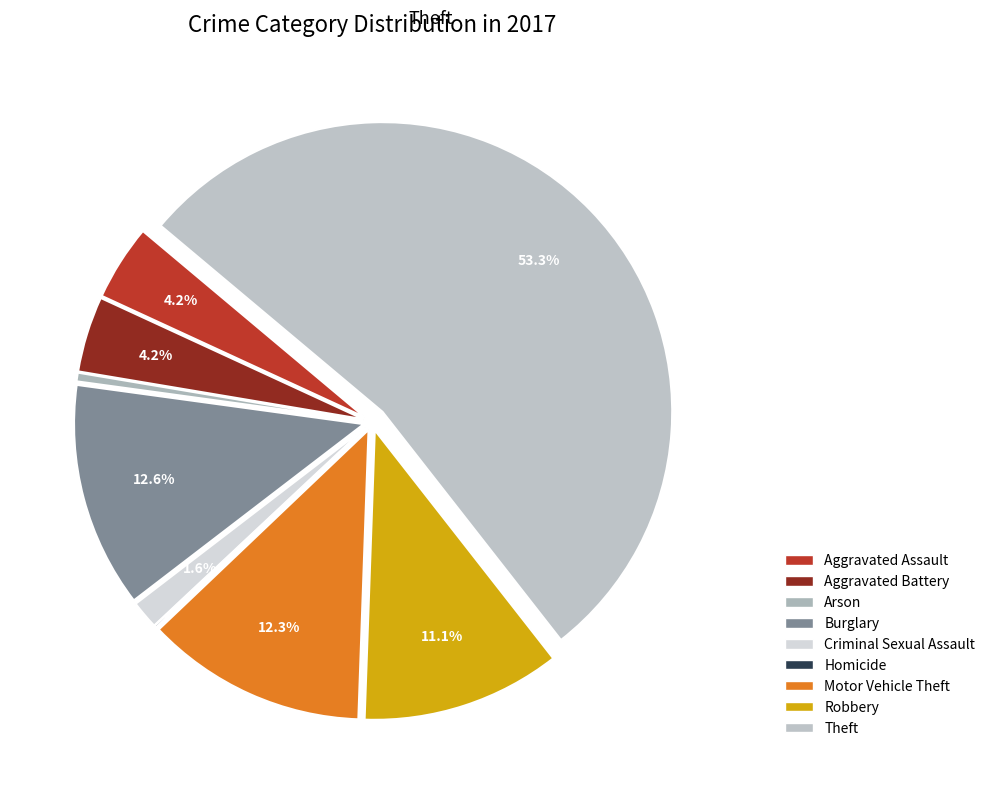

To the nearest percent, what is the combined percentage of Aggravated Assault and Aggravated Battery?

8%